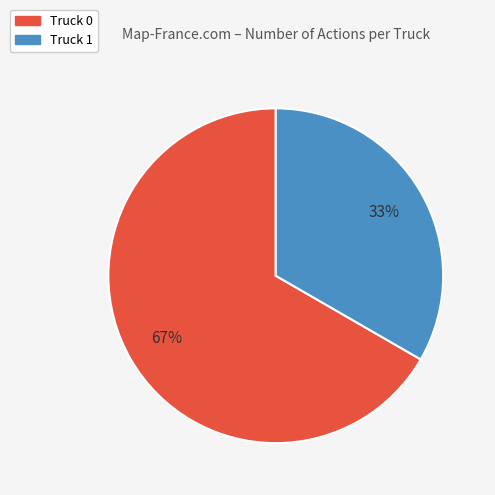

What percentage is the Truck 0 slice, to the nearest percent?

67%